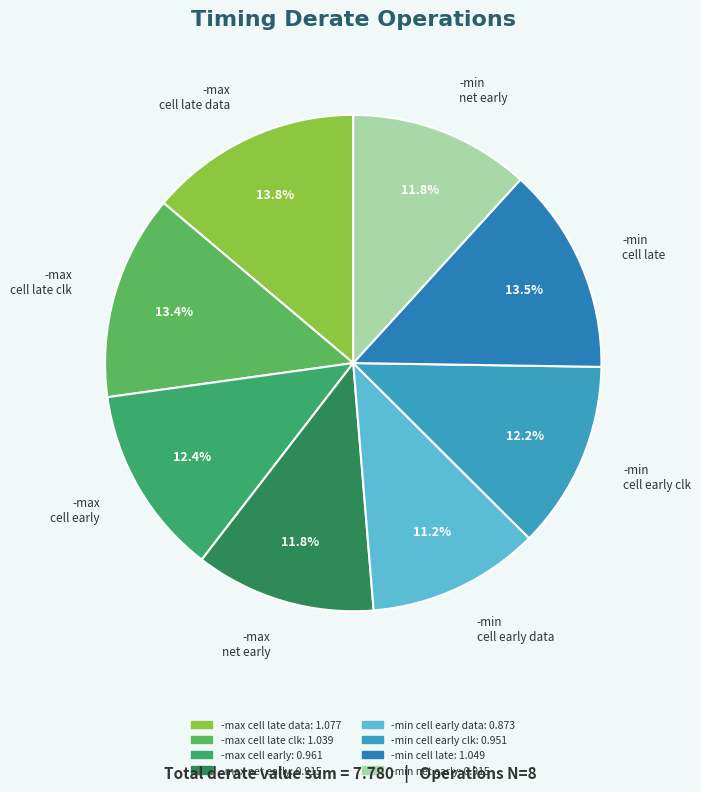

Does -max cell early represent more than half of the total?

No